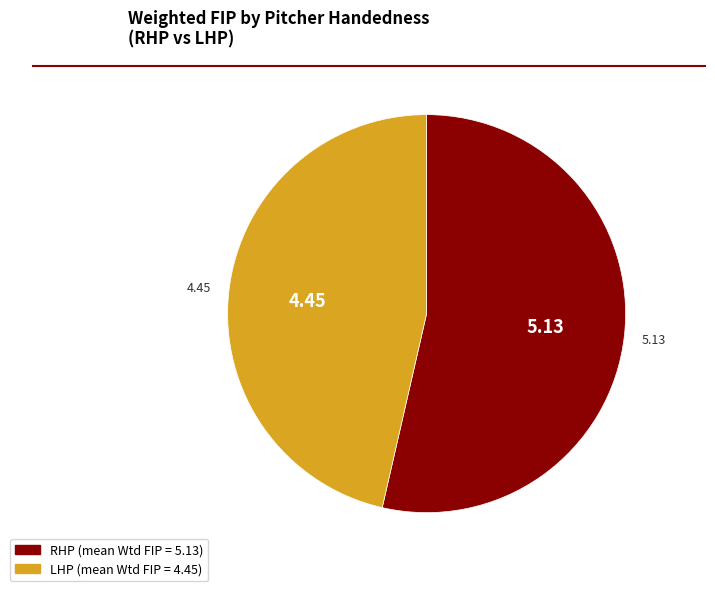

Do LHP and RHP together represent more than half of the pie?

Yes